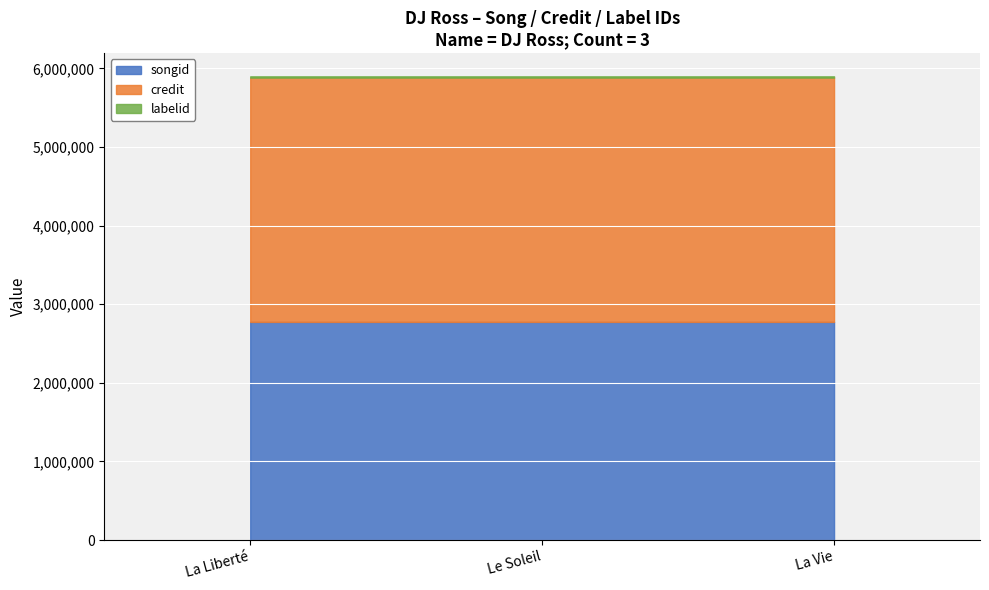

Which series has the largest total across all categories?

credit